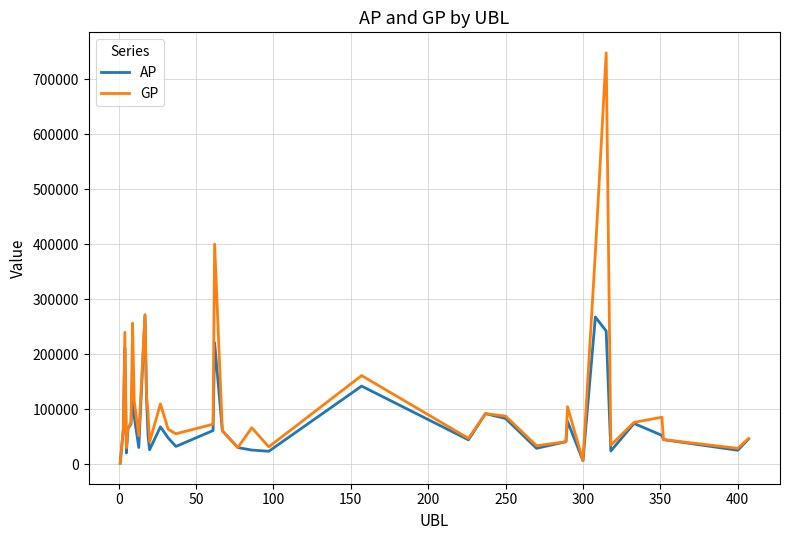

In GP, how many points are higher than both neighbors (excluding endpoints)?

11